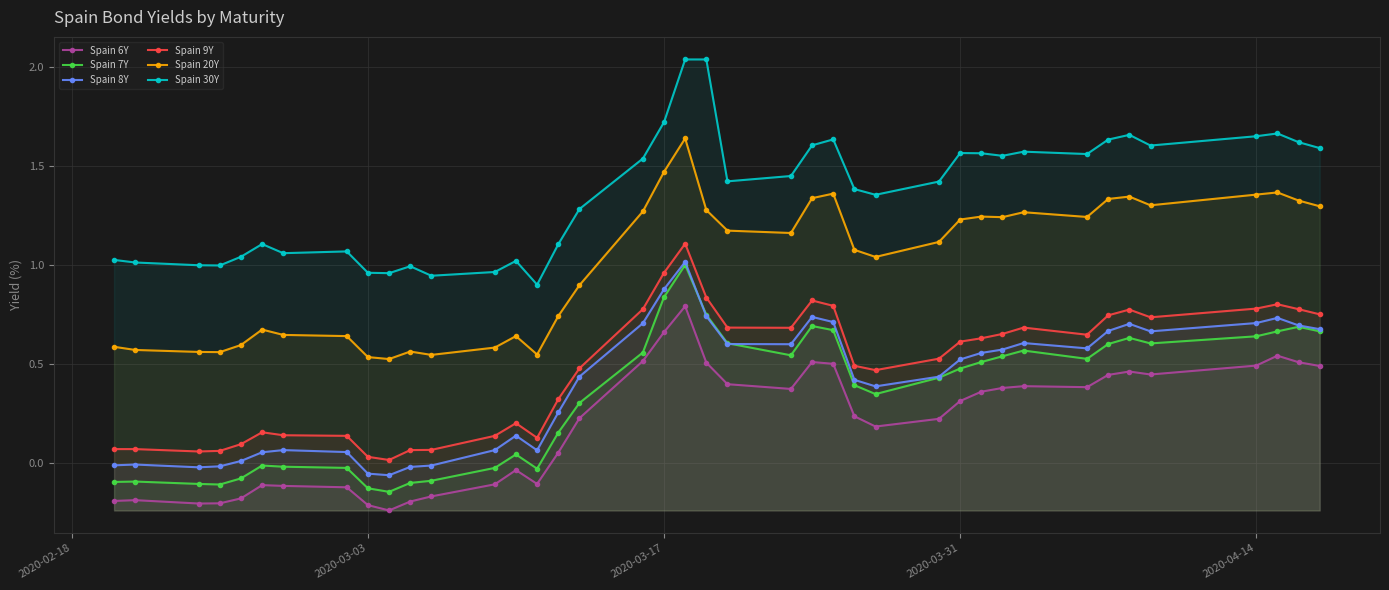

True or false: Spain 6Y and Spain 8Y intersect in this chart.

False